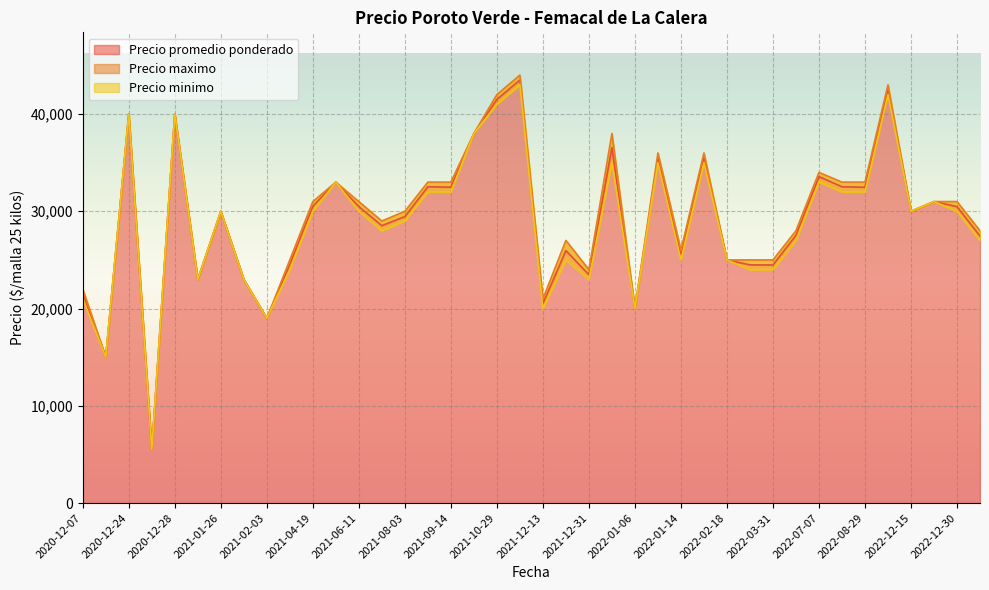

True or false: Precio maximo and Precio minimo cross at least once.

False